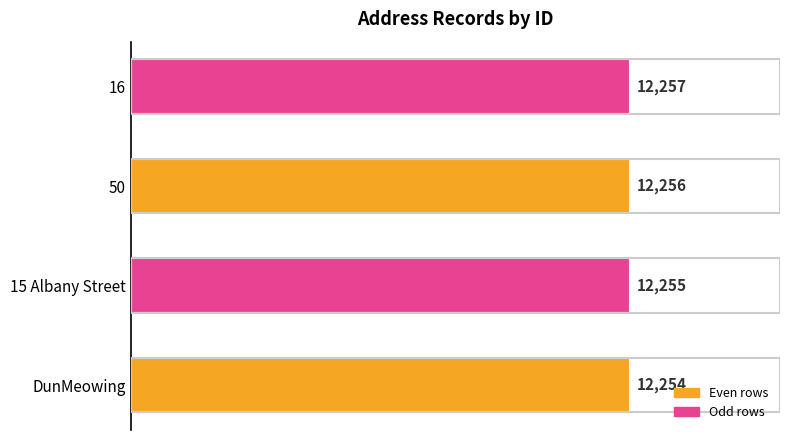

What is the ratio of the value at 15 Albany Street to the value at DunMeowing?

1.0